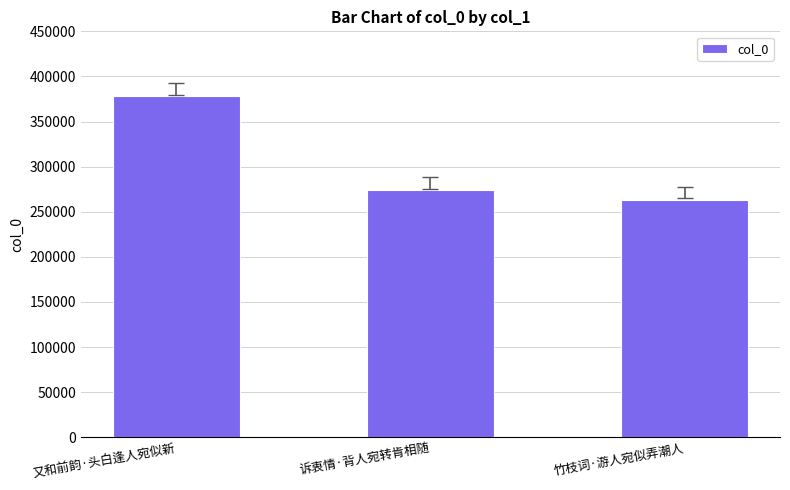

The chart shows a value of 523351 at 又和前韵·头白逢人宛似新. True or false?

False